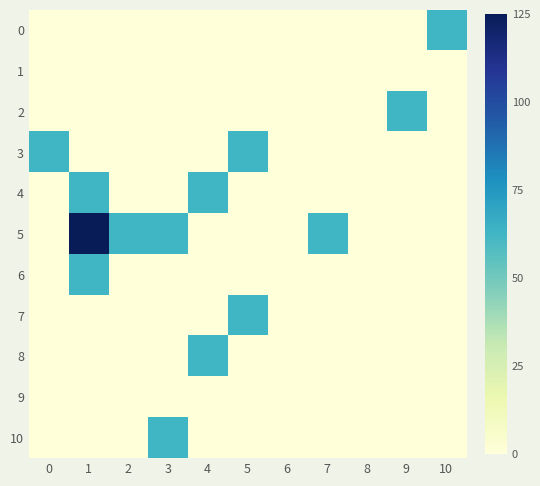

At how many categories does at least one series exceed 5?

9